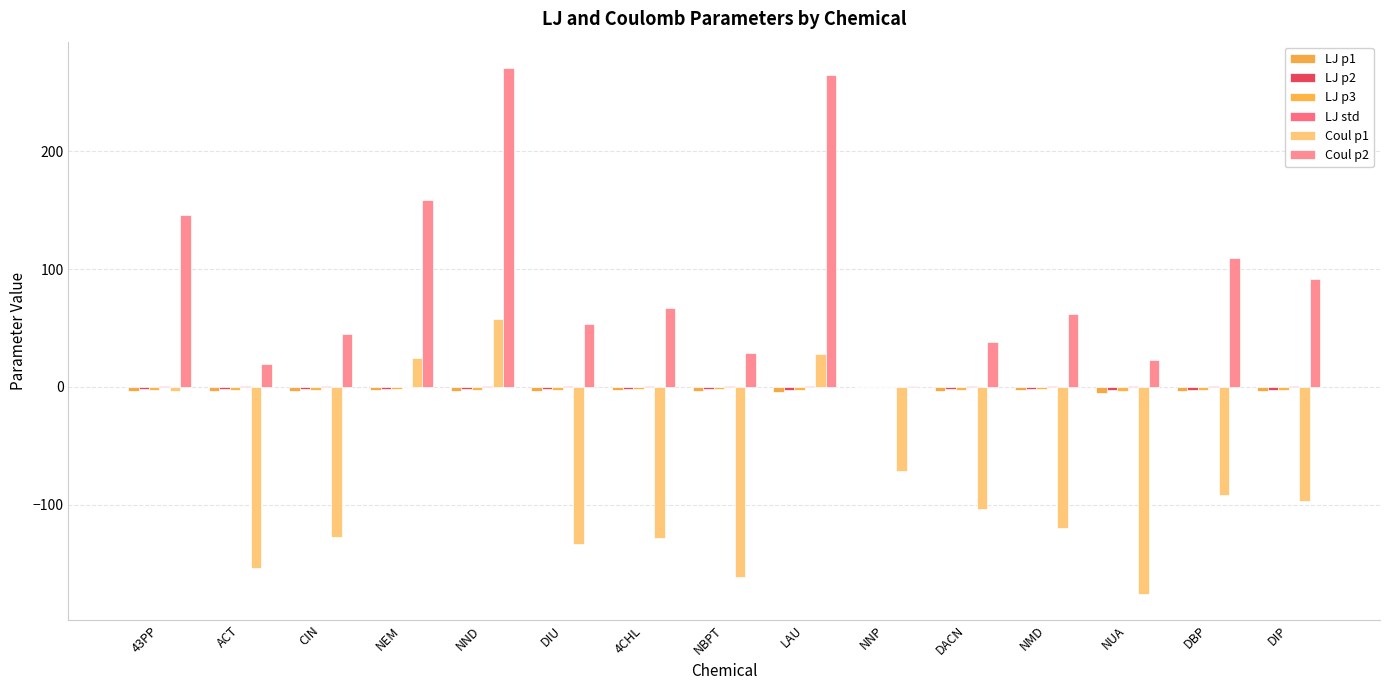

What is the sum of all Coul p2 values?

1378.0